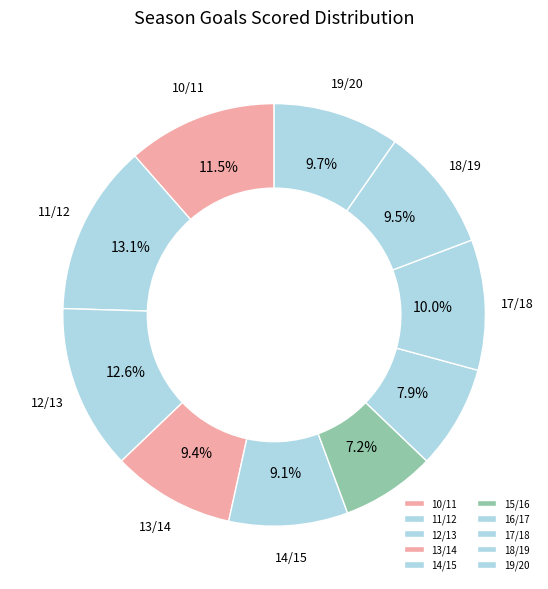

How many segments does this pie chart have?

10